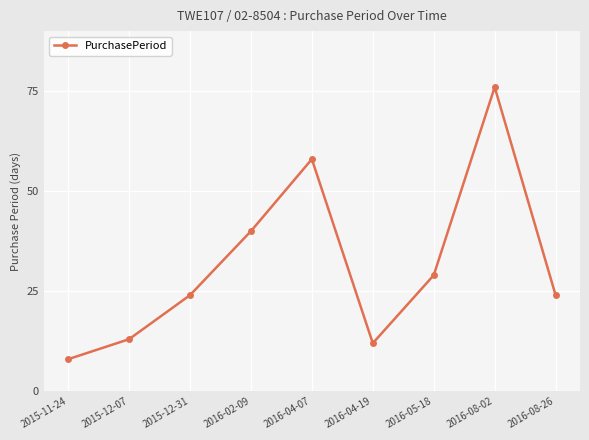

What is the ratio of the value at 2015-12-31 to the value at 2016-08-02?

0.3